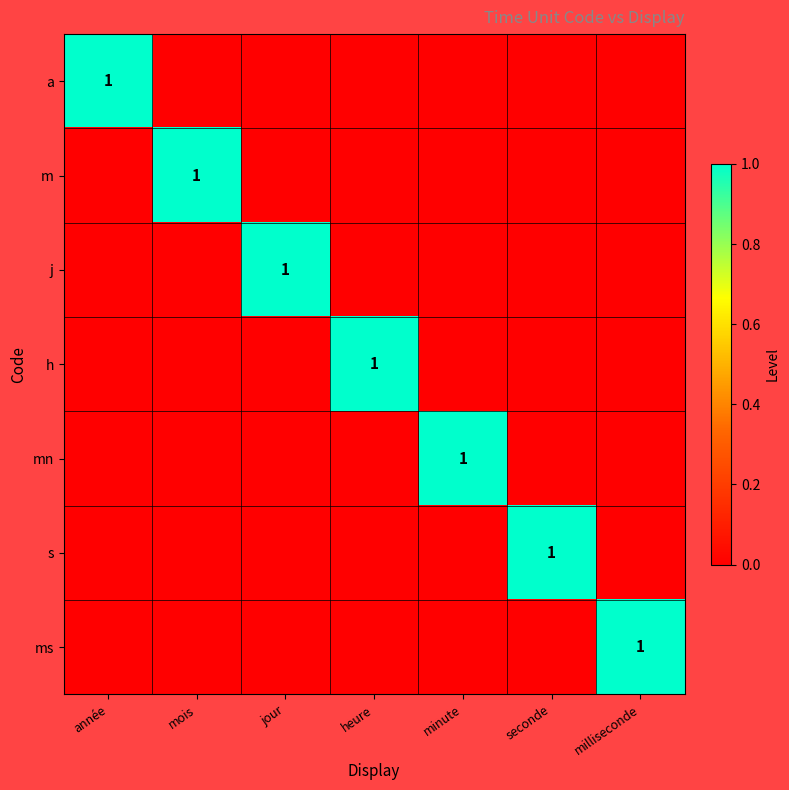

At which category is the sum across all series the highest?

année